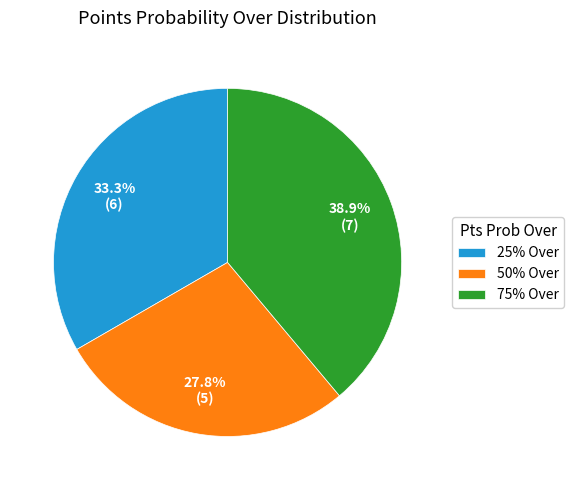

Count the number of slices in the pie.

3